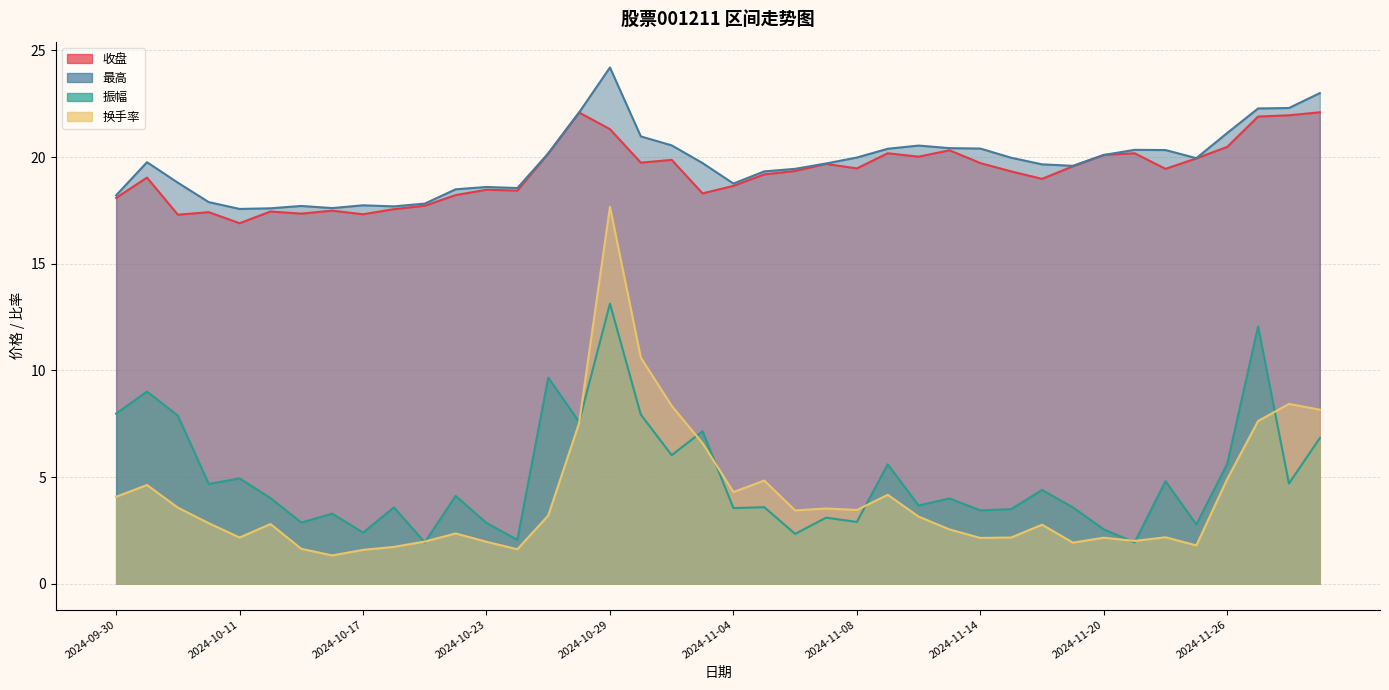

Where is the first local minimum for 最高?

2024-10-11